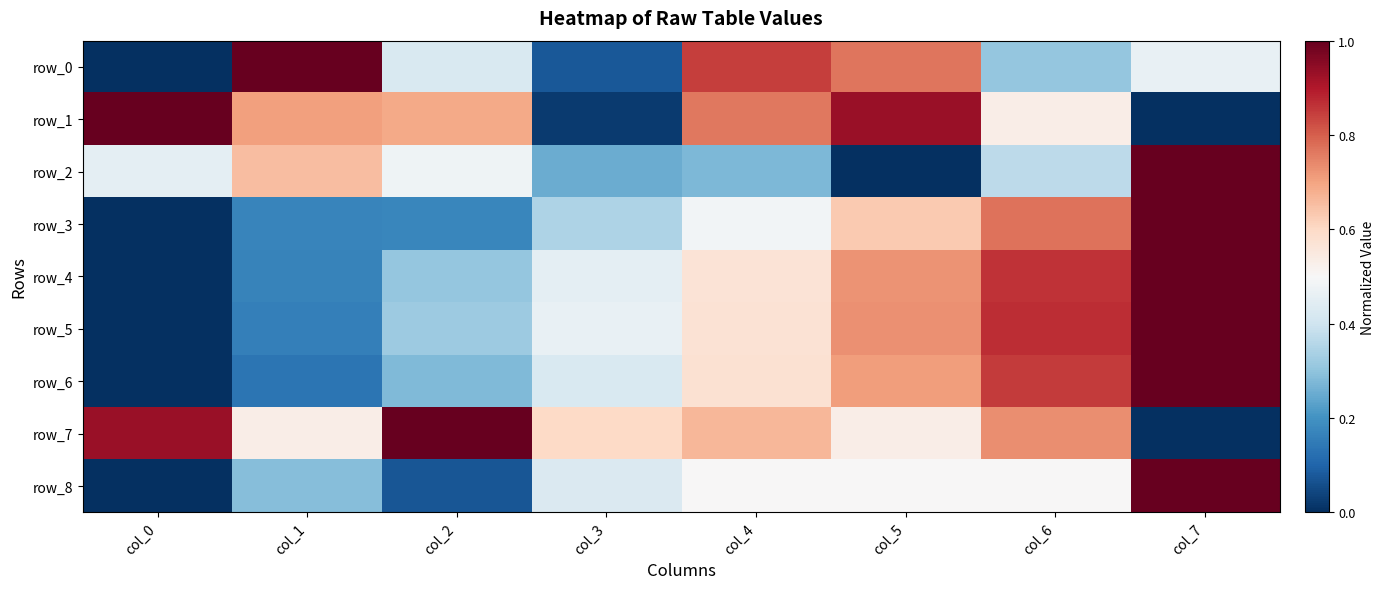

Is it true that row_0 equals 0.5 at col_7?

True